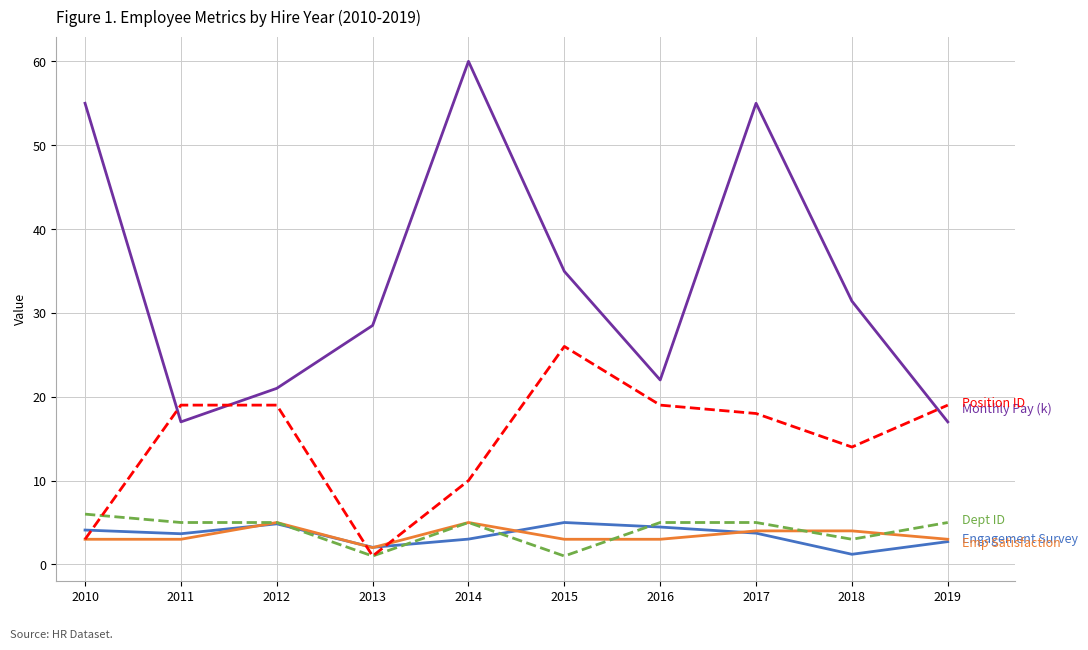

What is the total value across all series at 2014?

83.0